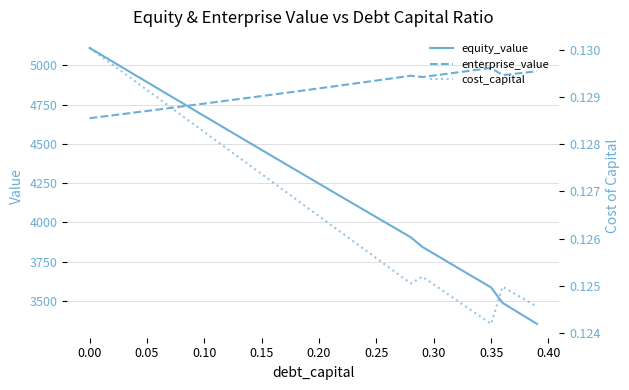

Reading left to right, what are all the values shown in this chart?

equity_value: 5111.8	5068.2	5024.6	4981.0	4937.5	4894.0	4850.6	4807.2	4763.8	4720.4	4677.1	4633.9	4590.7	4547.5	4504.3	4461.2	4418.2	4375.1	4332.1	4289.2	4246.3	4203.4	4160.6	4117.8	4075.1	4032.3	3989.7	3947.1	3904.5	3843.4	3800.1	3757.0	3713.8	3670.7	3627.7	3584.6	3486.2	3441.5	3396.8	3352.2
enterprise_value: 4663.7	4672.9	4682.1	4691.3	4700.5	4709.8	4719.2	4728.6	4738.0	4747.4	4756.9	4766.4	4776.0	4785.6	4795.2	4804.9	4814.6	4824.4	4834.2	4844.0	4853.9	4863.8	4873.8	4883.8	4893.8	4903.9	4914.0	4924.2	4934.4	4926.1	4935.6	4945.2	4954.9	4964.6	4974.3	4984.1	4938.4	4946.5	4954.6	4962.7
cost_capital: 0.1	0.1	0.1	0.1	0.1	0.1	0.1	0.1	0.1	0.1	0.1	0.1	0.1	0.1	0.1	0.1	0.1	0.1	0.1	0.1	0.1	0.1	0.1	0.1	0.1	0.1	0.1	0.1	0.1	0.1	0.1	0.1	0.1	0.1	0.1	0.1	0.1	0.1	0.1	0.1